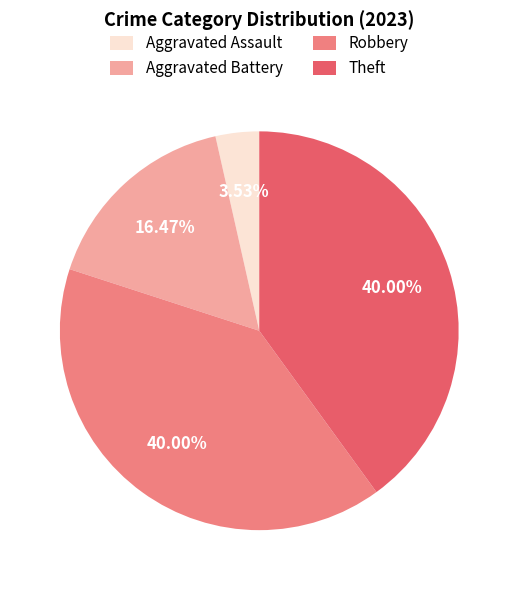

To the nearest percent, what portion does Robbery represent?

40%